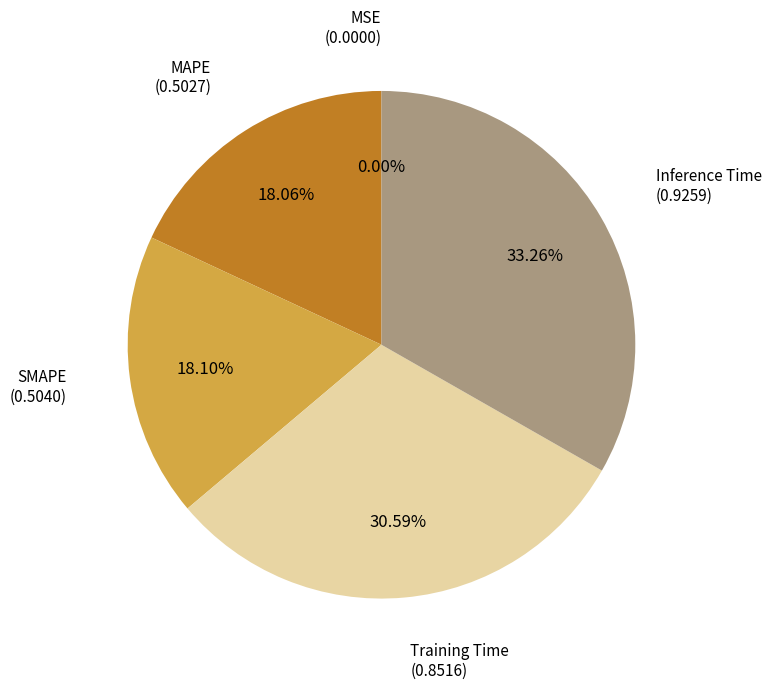

Does any single category account for the majority?

No